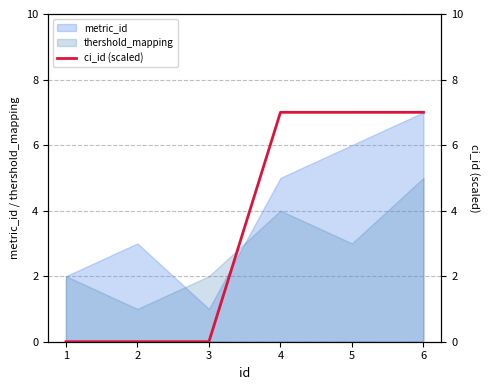

Which has a higher value, 3 or 5?

5